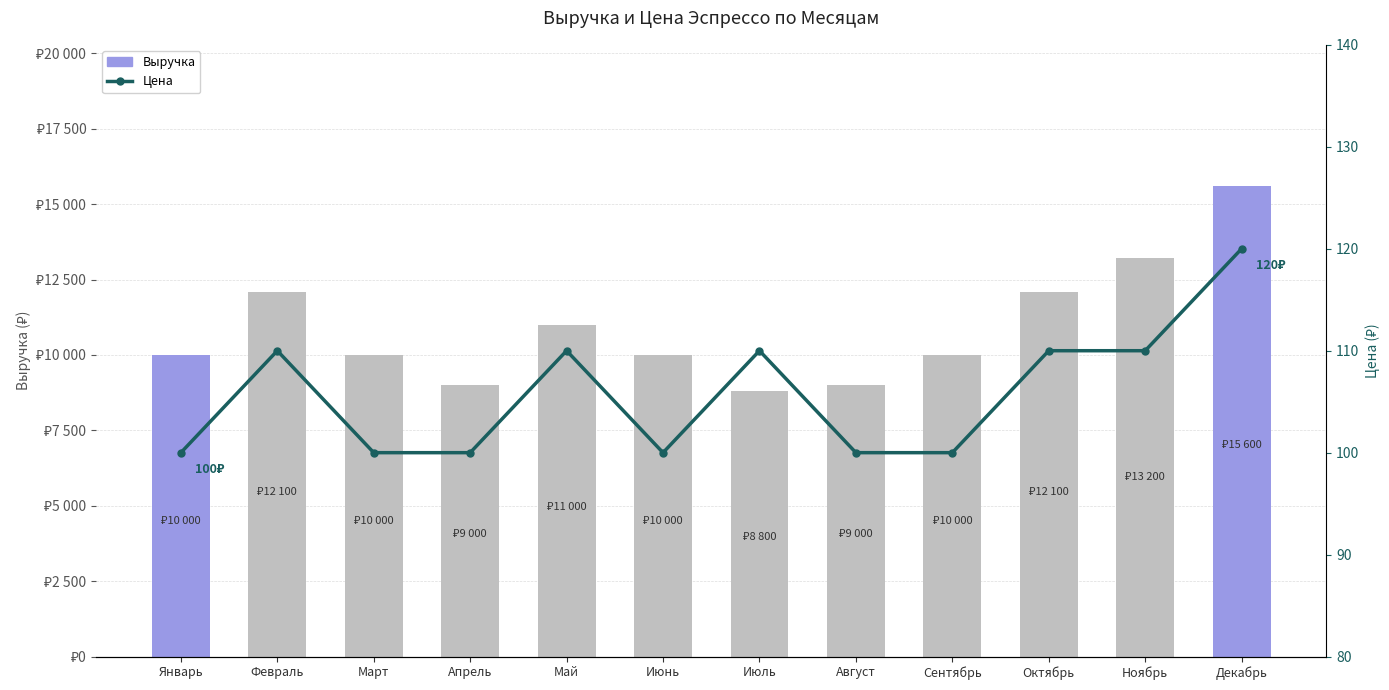

What is the label of the 7th bar from the left?

Июль